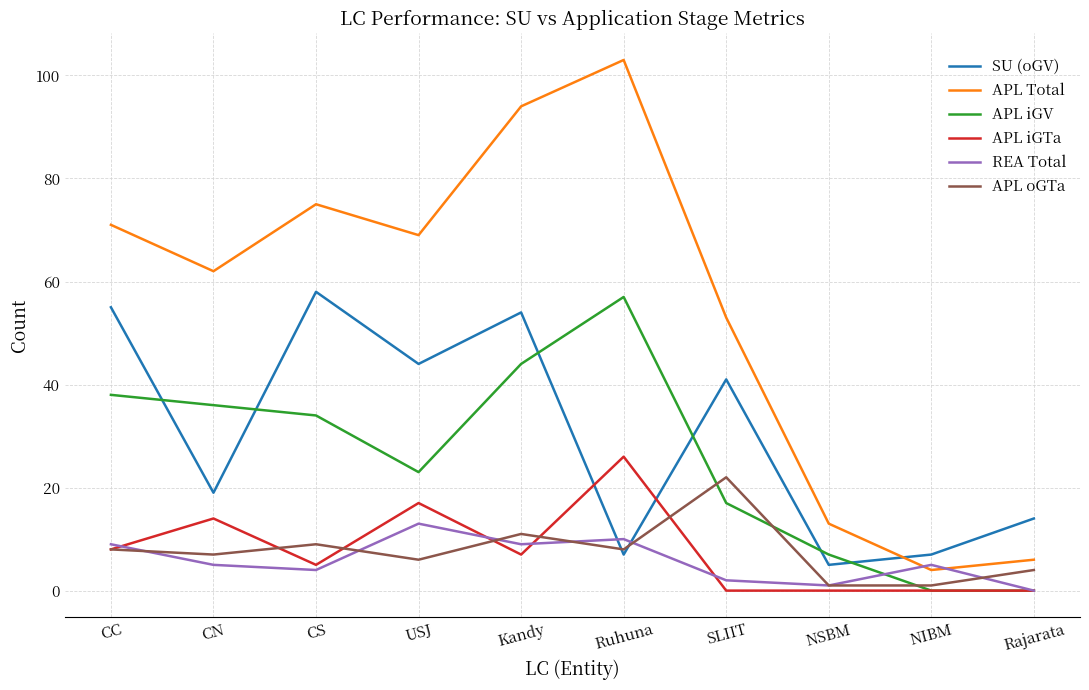

What position from the left is Ruhuna?

6